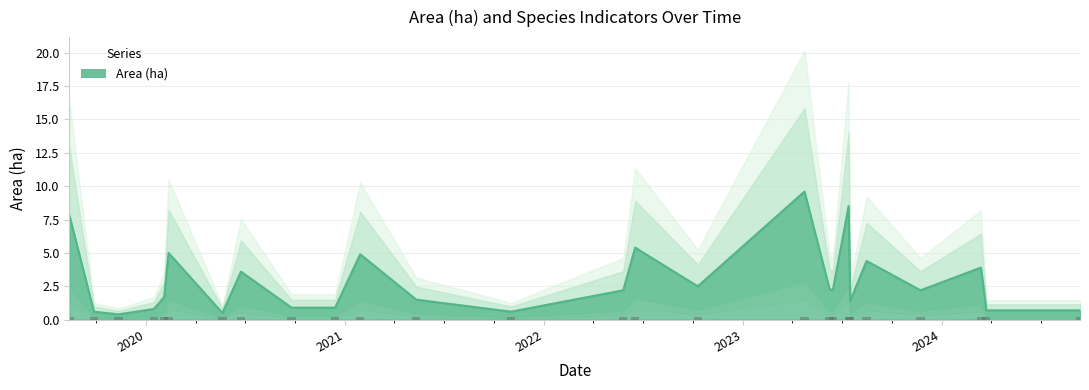

What is the label of the 21st bar from the left?

2023-07-17